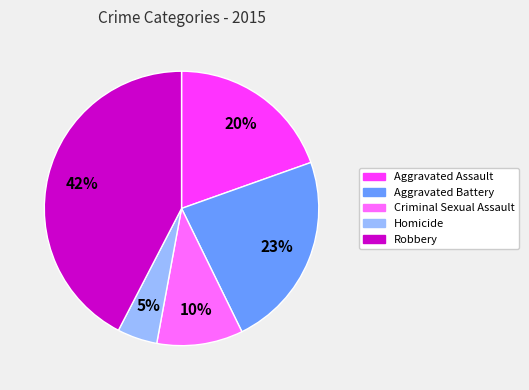

Which category has the biggest portion of the pie?

Robbery